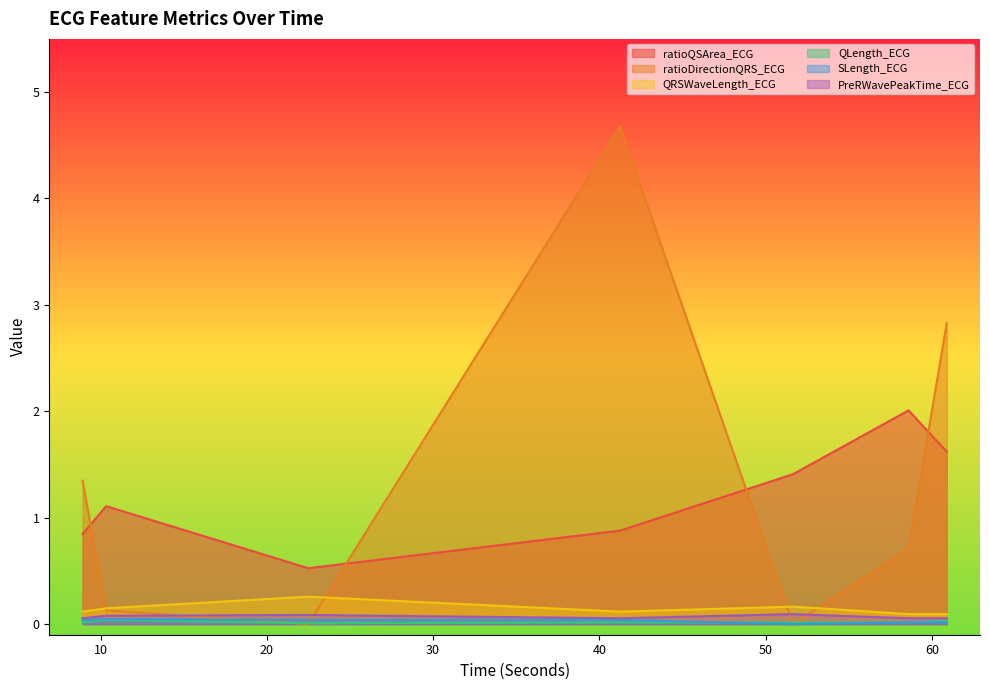

Reading left to right, list all the values displayed in this chart.

ratioQSArea_ECG: 0.8	1.1	0.5	0.9	1.4	2.0	1.6
ratioDirectionQRS_ECG: 1.3	0.1	0.0	4.7	0.0	0.7	2.8
QRSWaveLength_ECG: 0.1	0.1	0.3	0.1	0.2	0.1	0.1
QLength_ECG: 0.0	0.0	0.0	0.0	0.0	0.0	0.0
SLength_ECG: 0.0	0.0	0.0	0.0	0.0	0.0	0.0
PreRWavePeakTime_ECG: 0.1	0.1	0.1	0.1	0.1	0.1	0.1